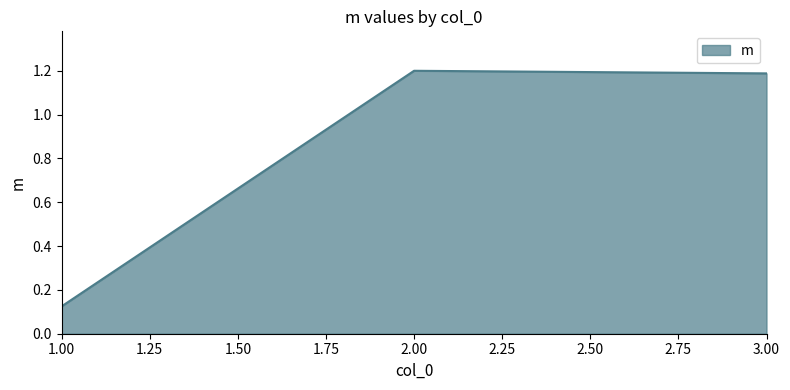

The chart shows a value of 0.3 at 3.00. True or false?

False